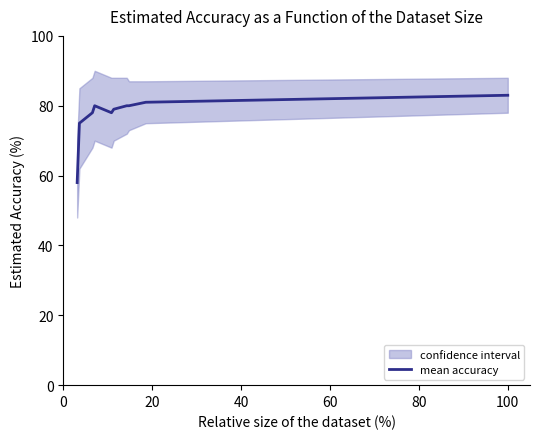

What is the sum of all values?

772